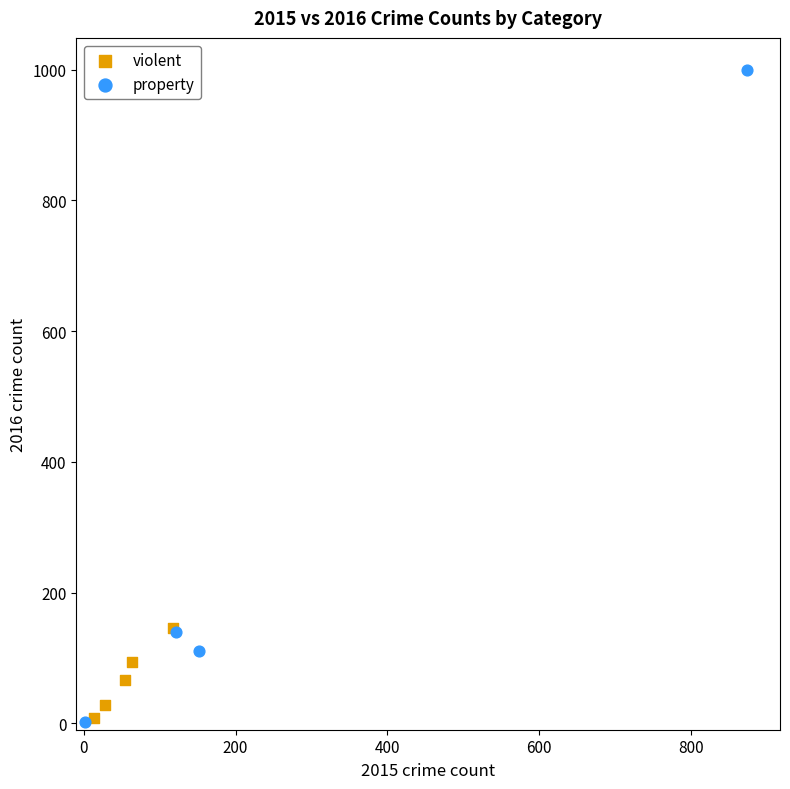

What are all the series names shown in the legend?

violent, property